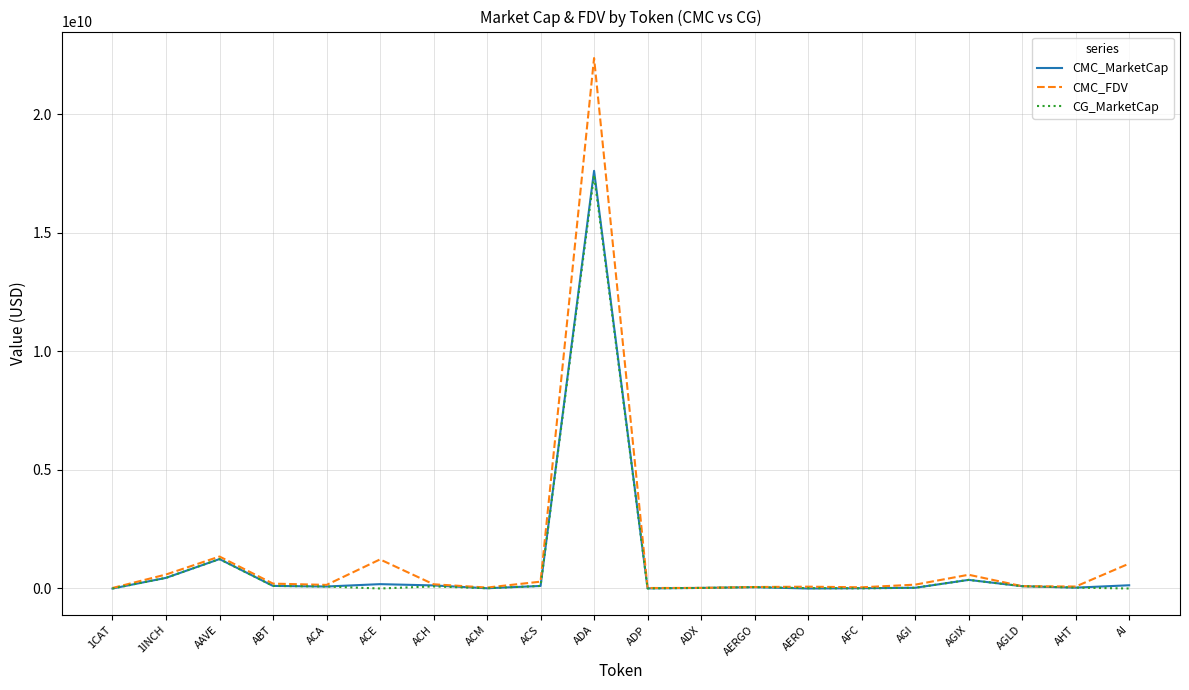

Which series has the largest range (max minus min)?

CMC_FDV